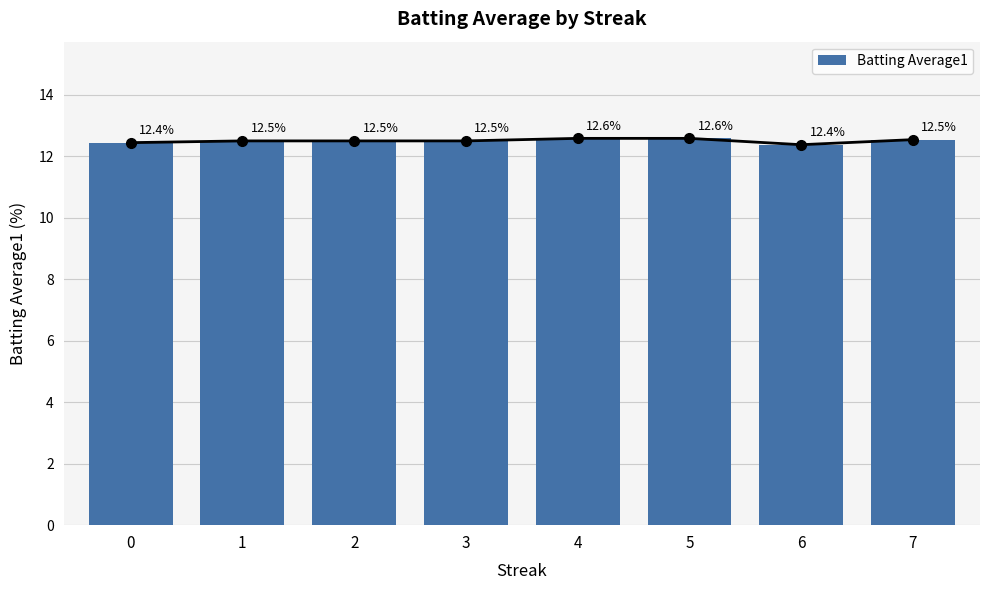

Reading left to right, list all the values displayed in this chart.

12.4	12.5	12.5	12.5	12.6	12.6	12.4	12.5